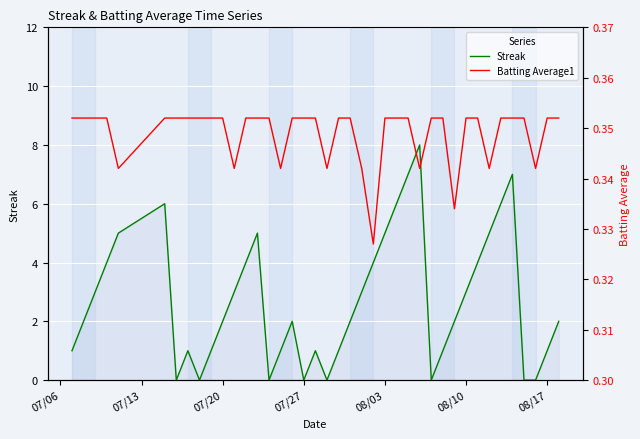

True or false: Streak has a value of 4 at 07/20.

False